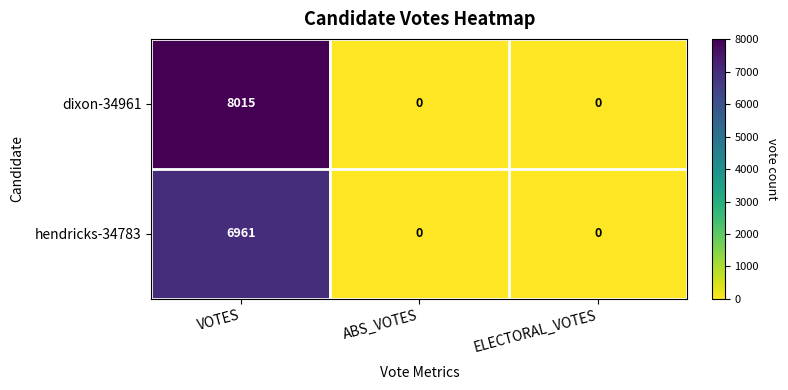

The dixon-34961 series shows -2526 at ELECTORAL_VOTES. True or false?

False